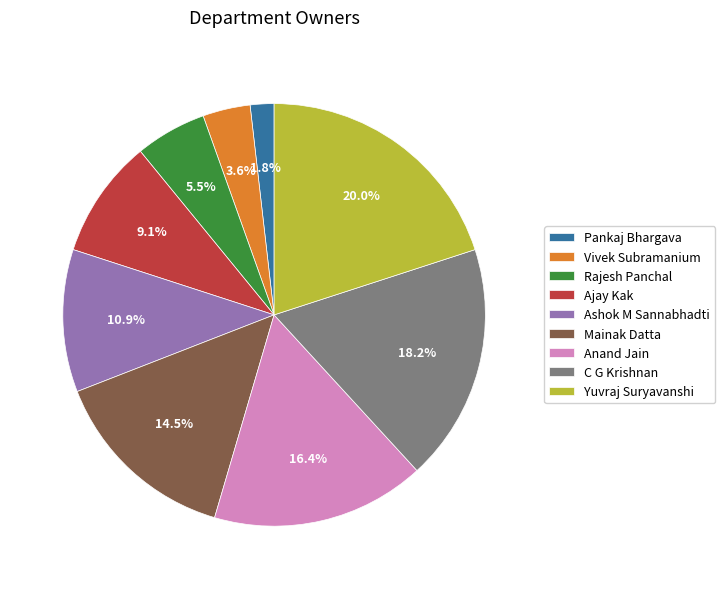

Is it true that Ashok M Sannabhadti is 11% of the pie?

True